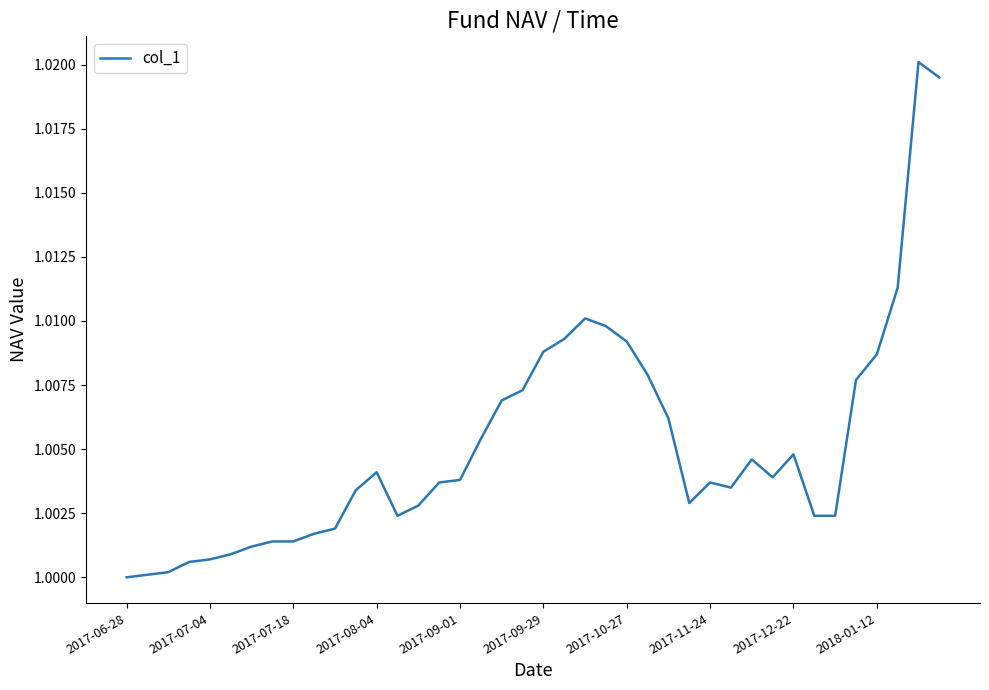

Does the chart have visible grid lines?

No